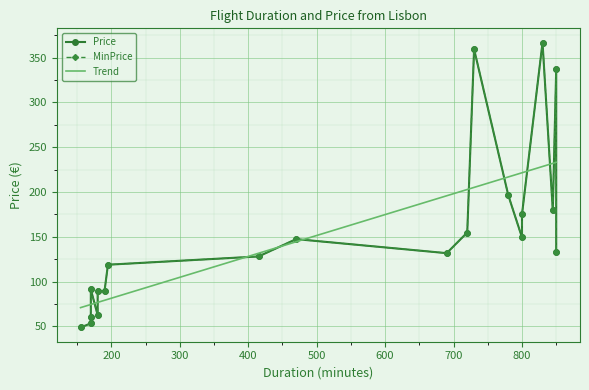

What is the lowest value of the Trend series?

71.0